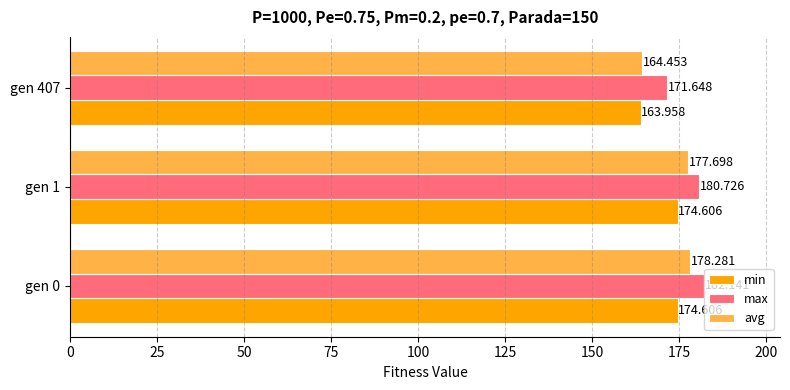

Between gen 0 and gen 407, which series saw the biggest shift?

avg